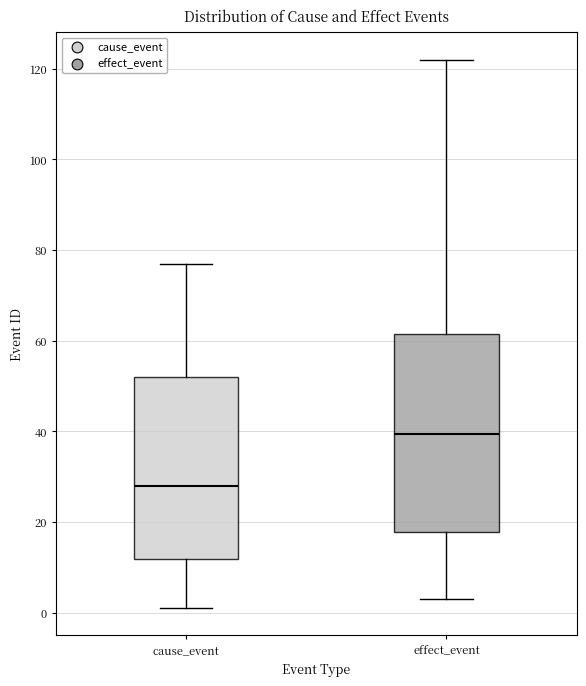

Comparing the boxes themselves (not the whiskers), which one is the tallest?

effect_event